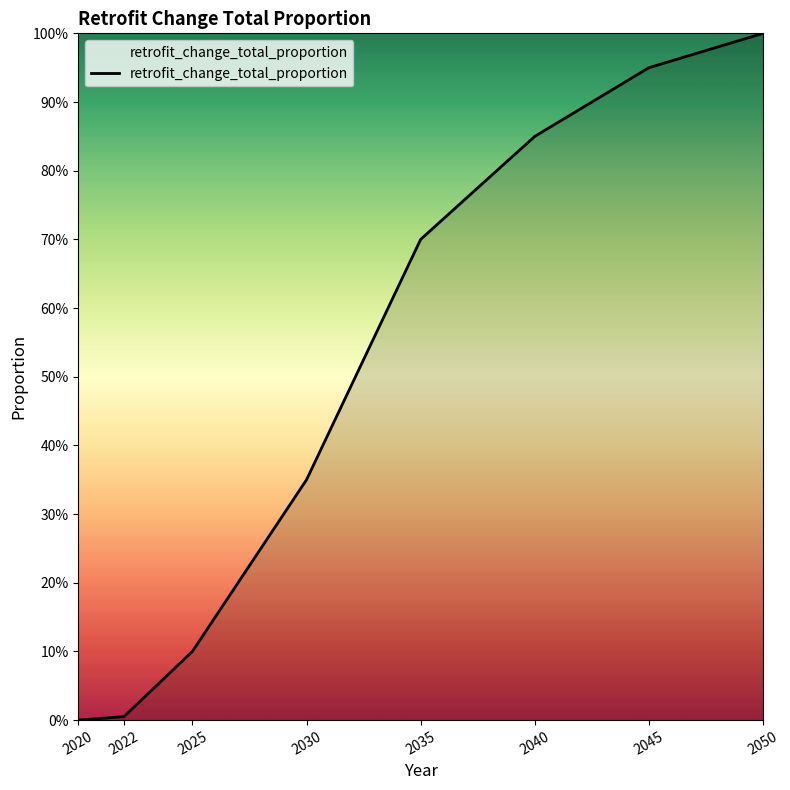

What is the average value?

0.5